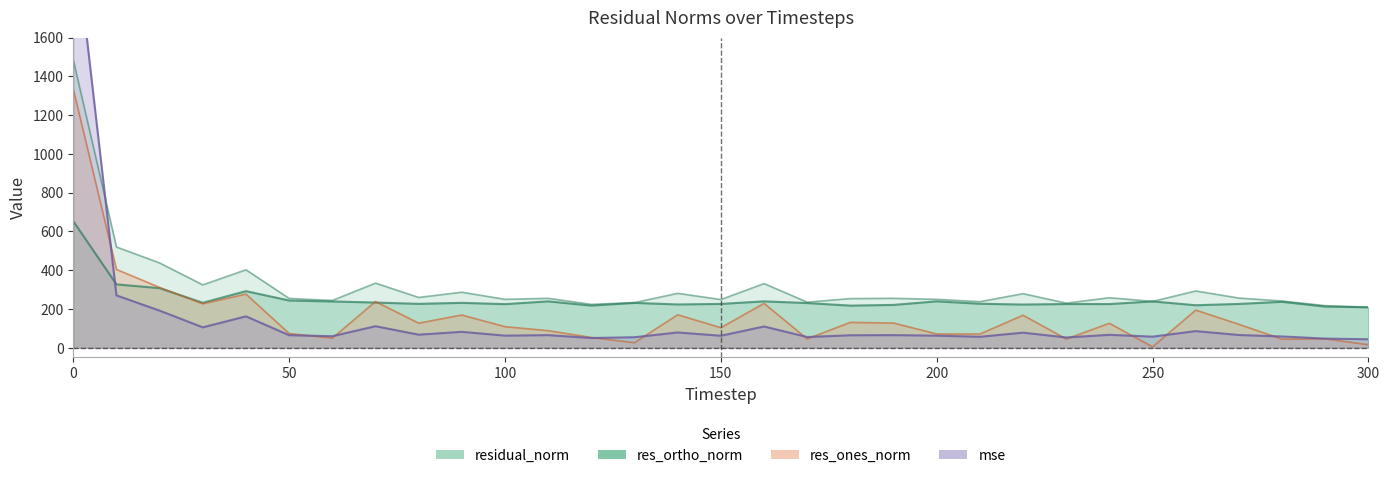

What is the spread (max minus min) of values at 120?

173.8